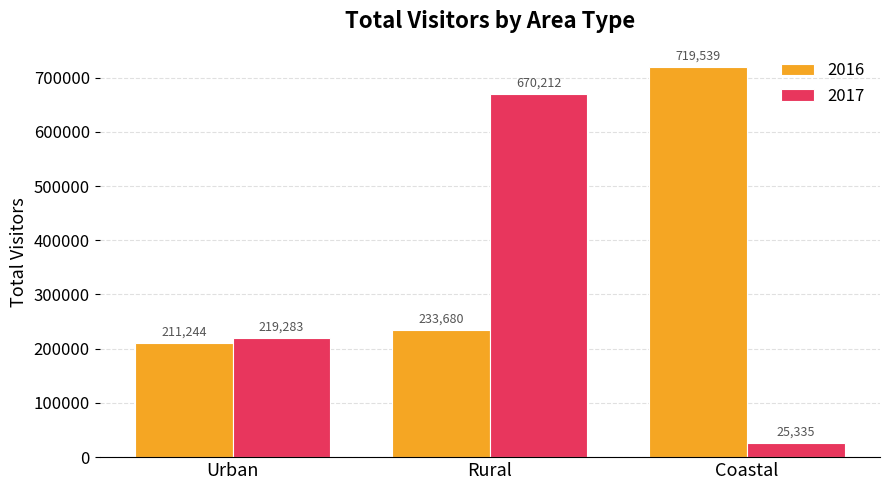

At which label does 2016 reach its peak?

Coastal